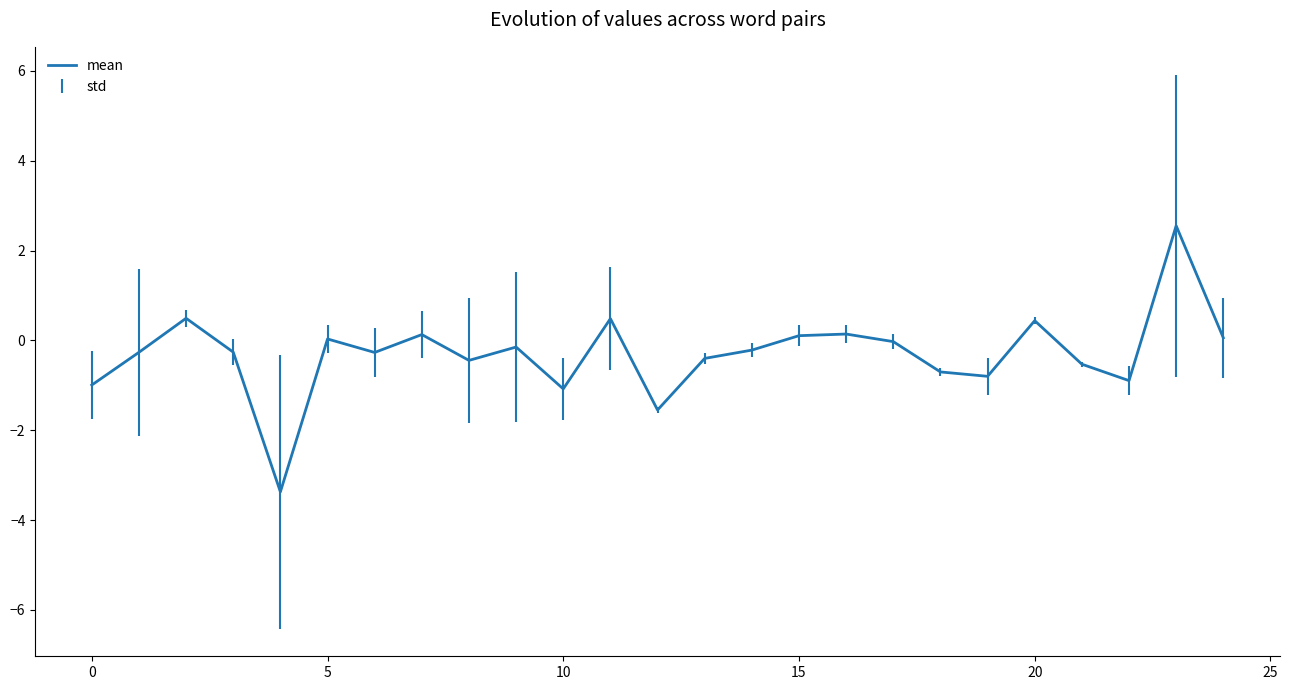

True or false: the data has more than 1 interior local peaks.

True